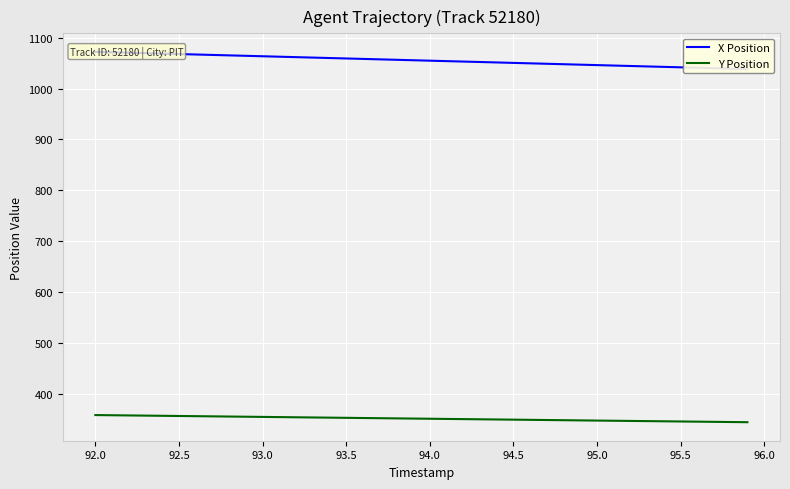

True or false: X Position and Y Position intersect in this chart.

False